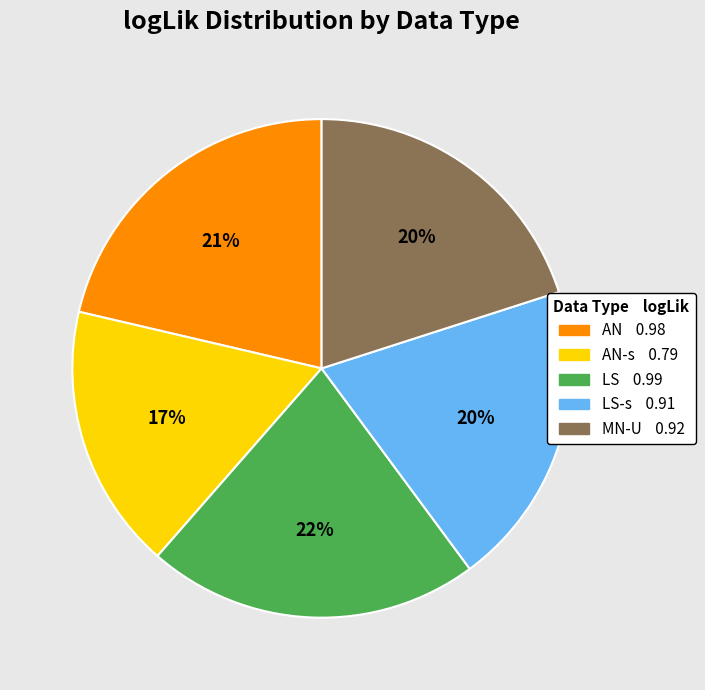

To the nearest percent, what is the average slice percentage?

20%